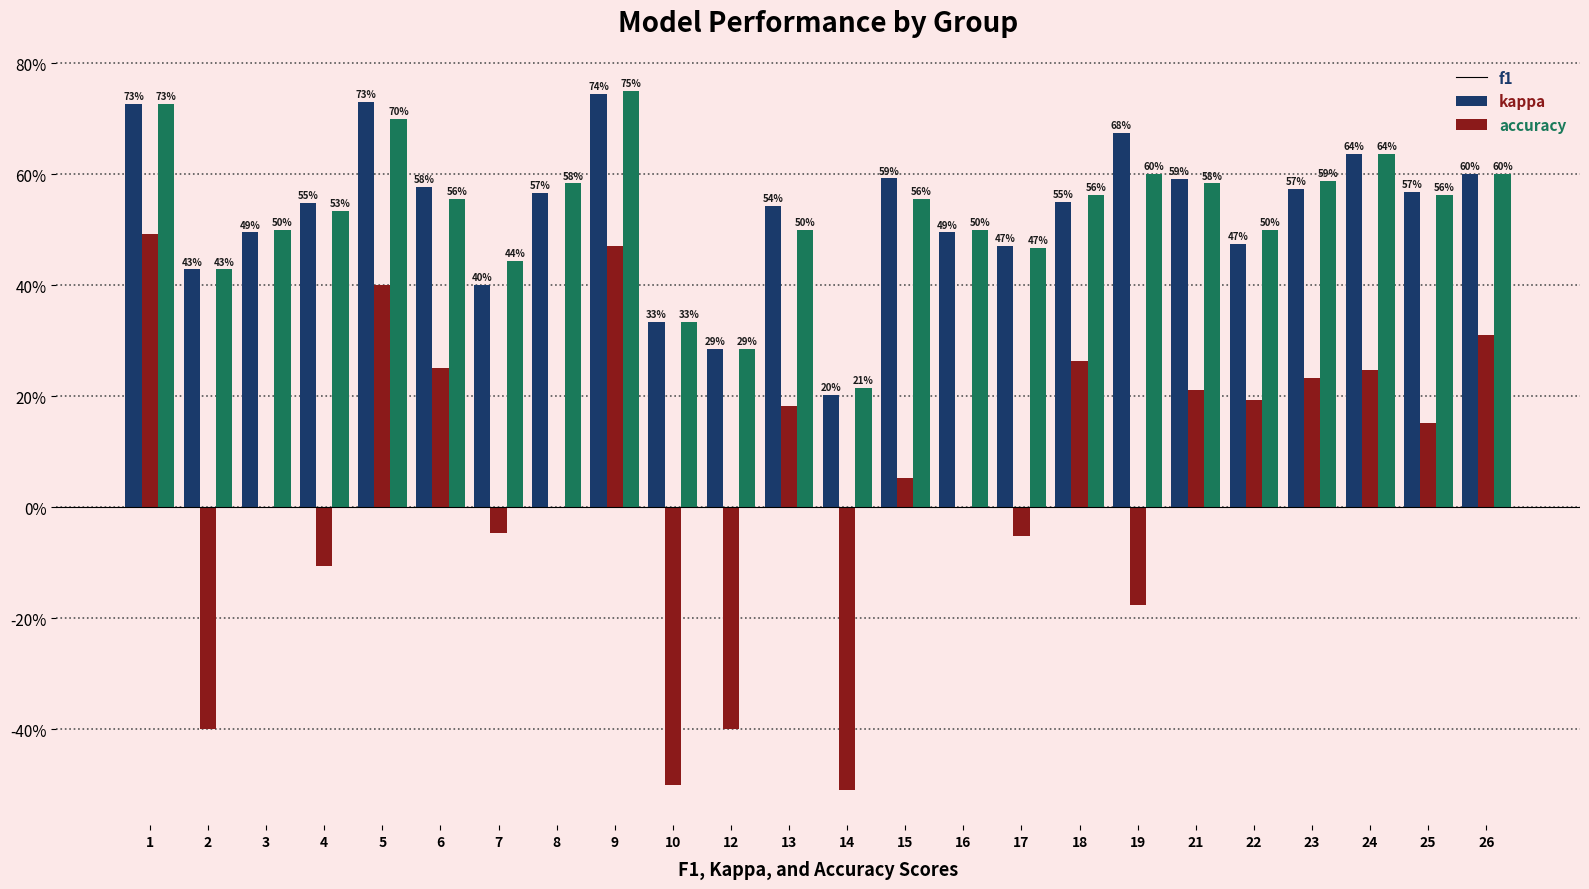

What are all the series names shown in the legend?

f1, kappa, accuracy